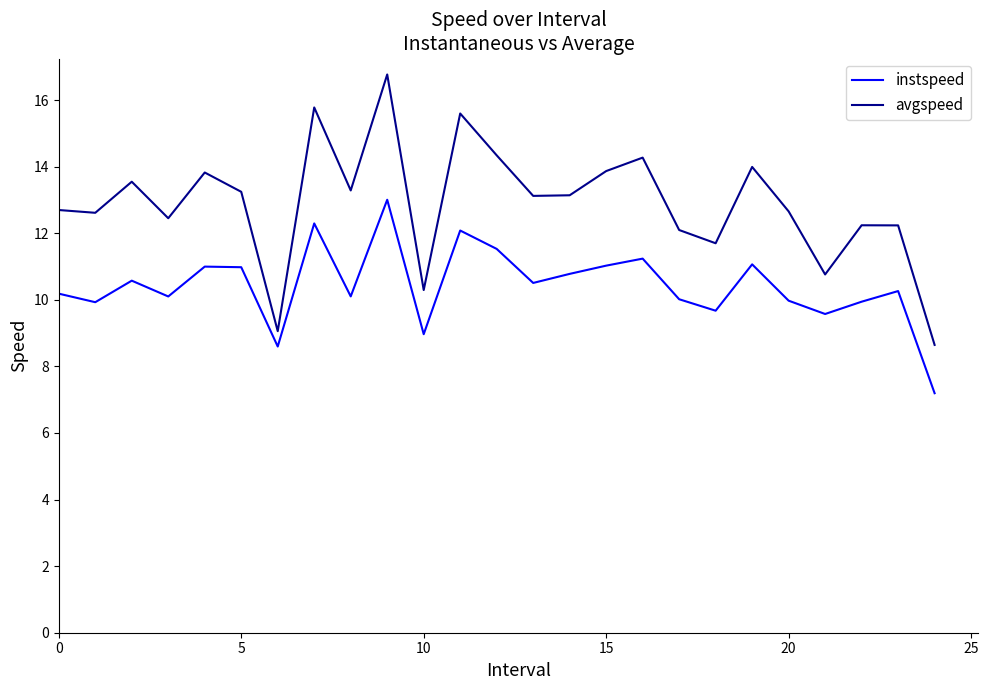

Which series has the largest range (max minus min)?

avgspeed